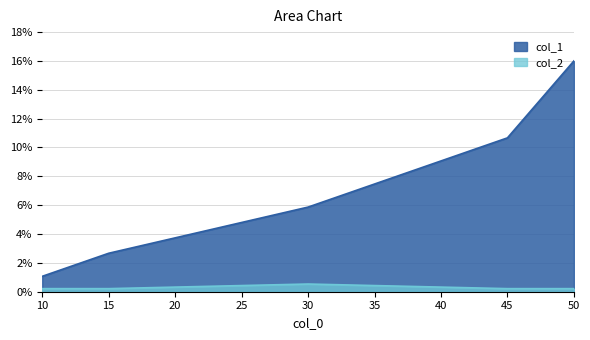

At which label is col_2 closest to 0?

10